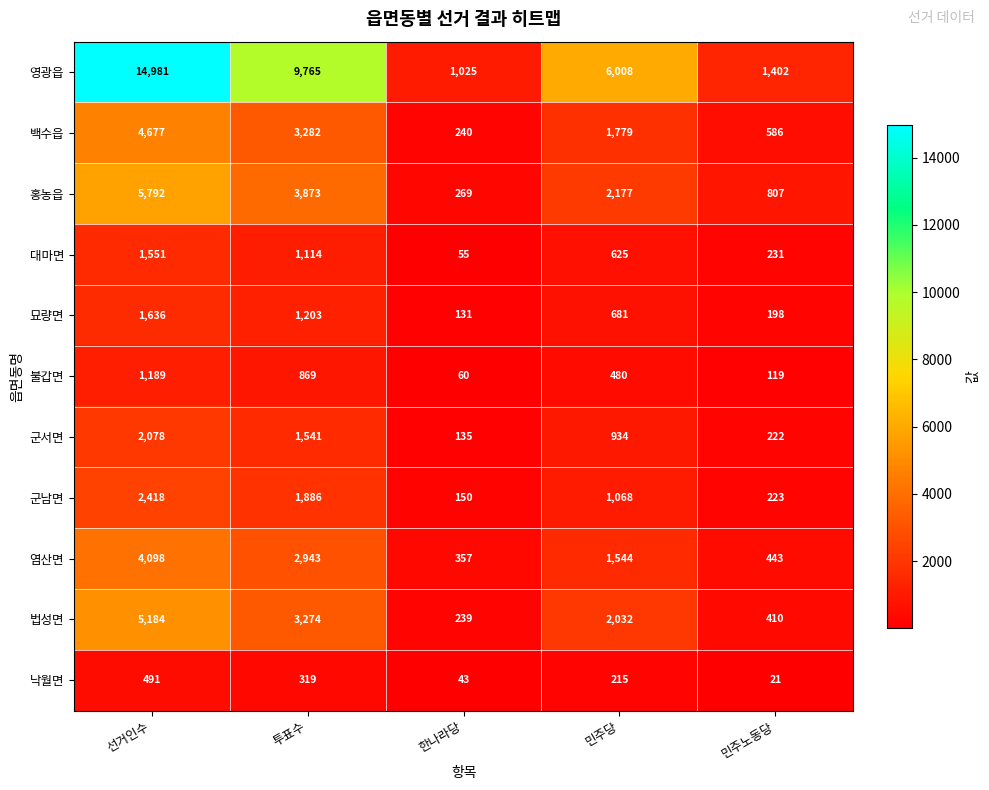

What is the average value of the 홍농읍 series?

2584